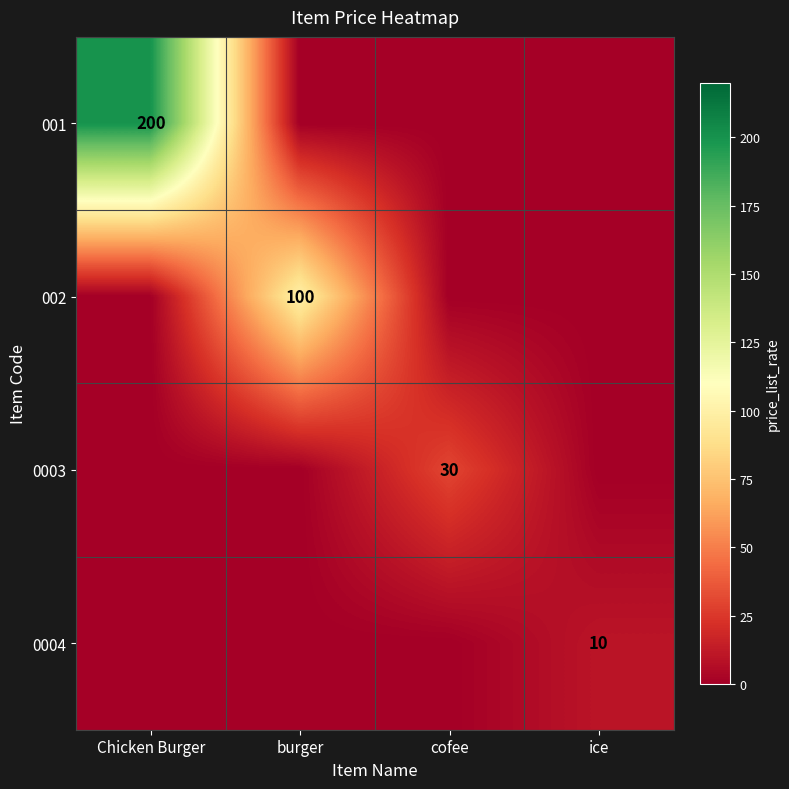

The 0003 series shows 30 at cofee. True or false?

True